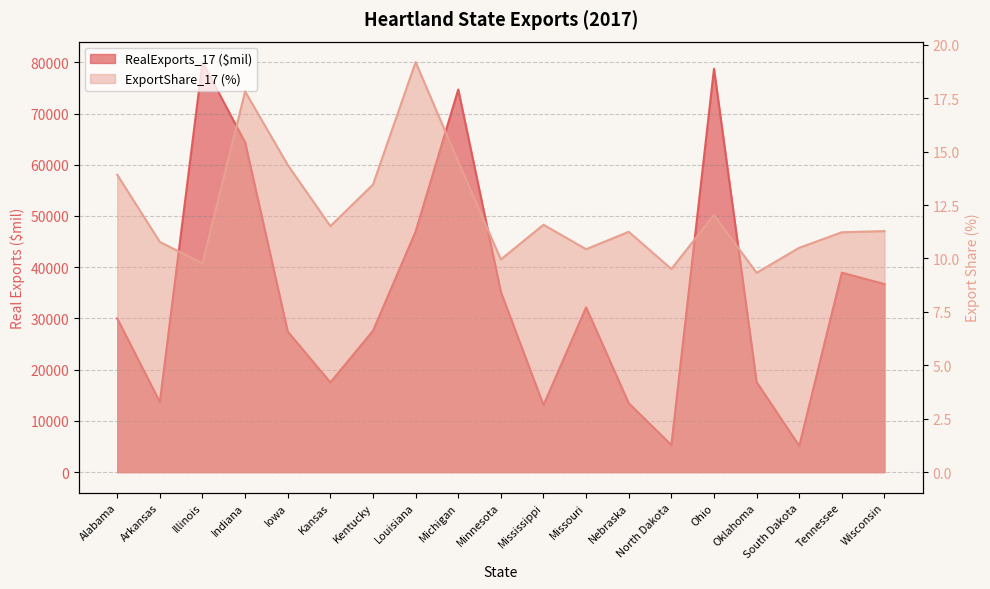

Is the value of ExportShare_17 at Iowa greater than the value of RealExports_17 ($mil) at Nebraska?

No